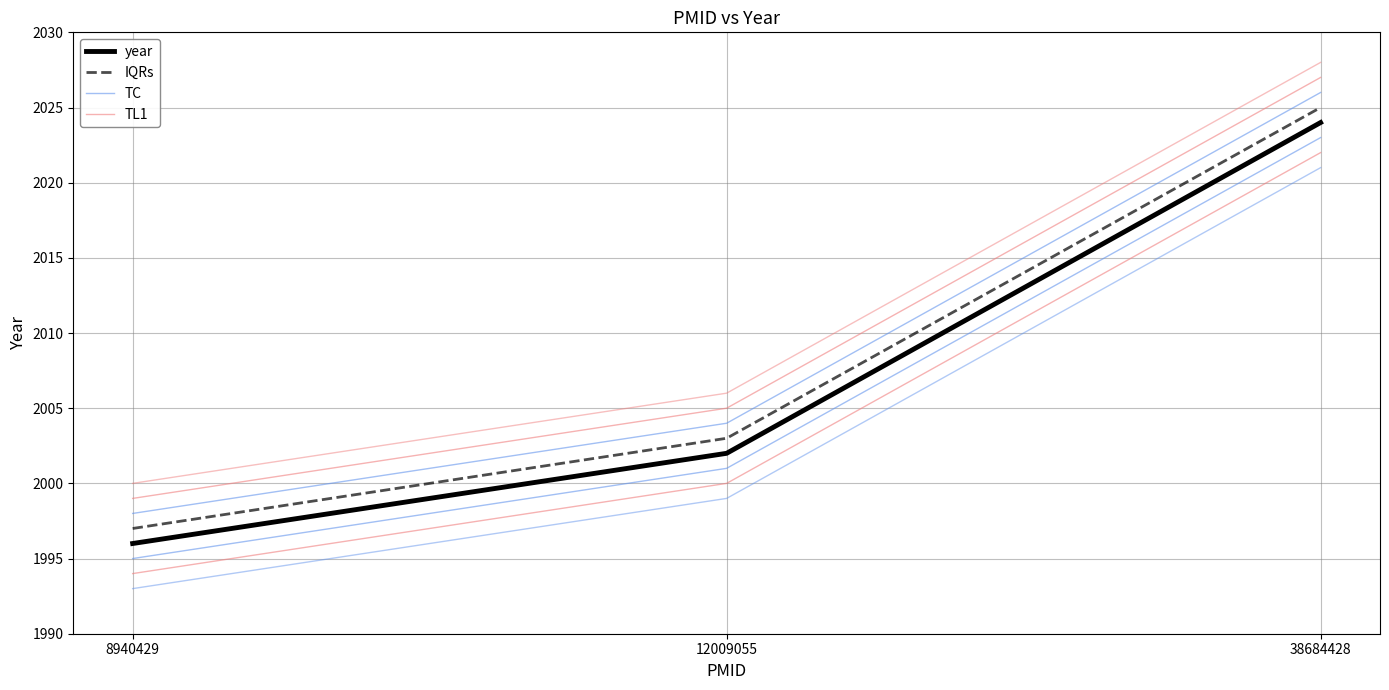

At which label is year closest to 2010?

12009055